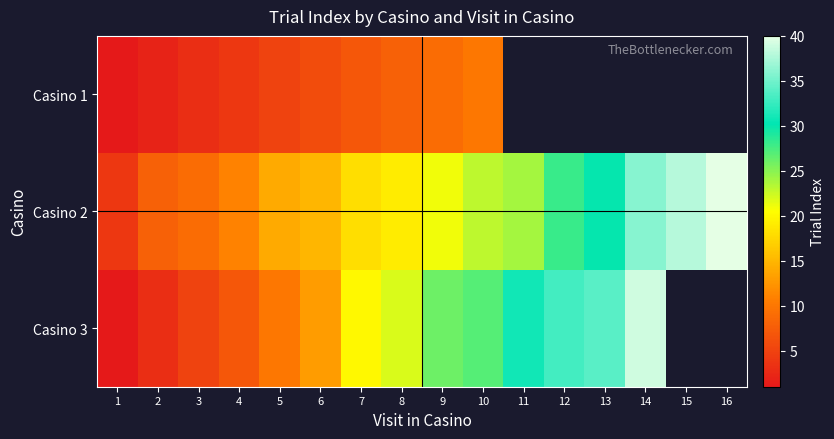

How many distinct data groups are displayed?

3